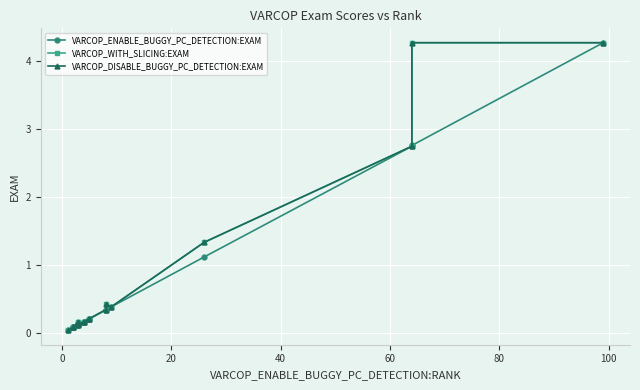

True or false: VARCOP_WITH_SLICING:EXAM and VARCOP_DISABLE_BUGGY_PC_DETECTION:EXAM cross at least once.

False